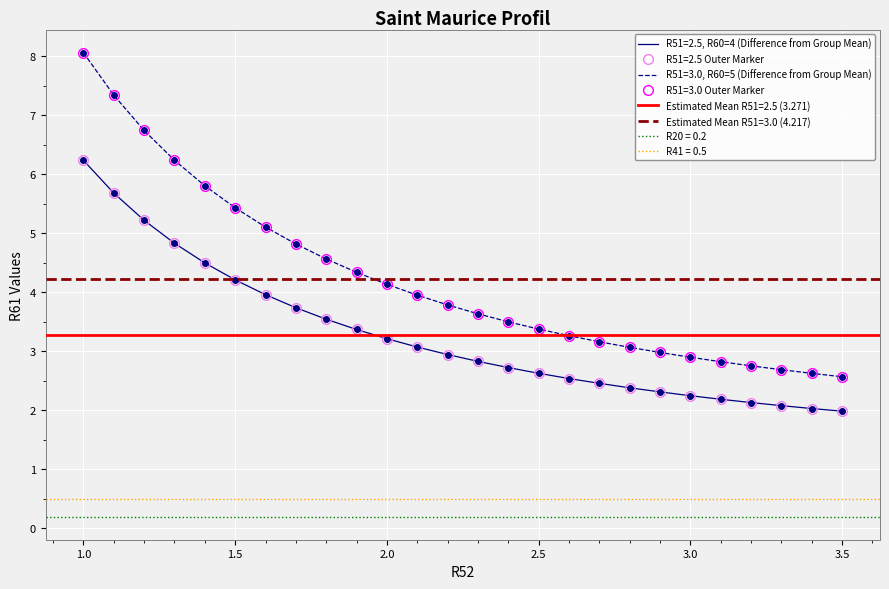

True or false: R61 (R51=2.5) and R61 (R51=3.0) intersect in this chart.

False